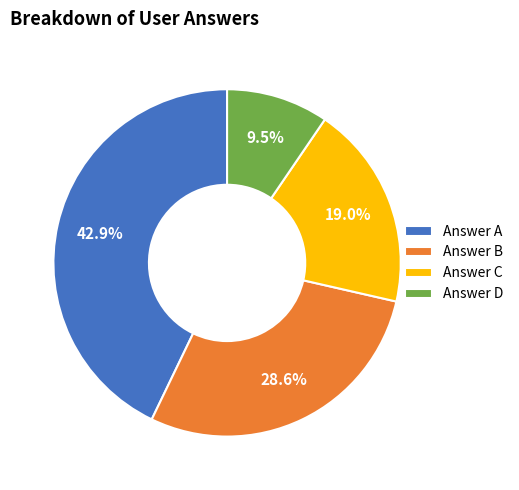

Which category has the smallest portion of the pie?

Answer D